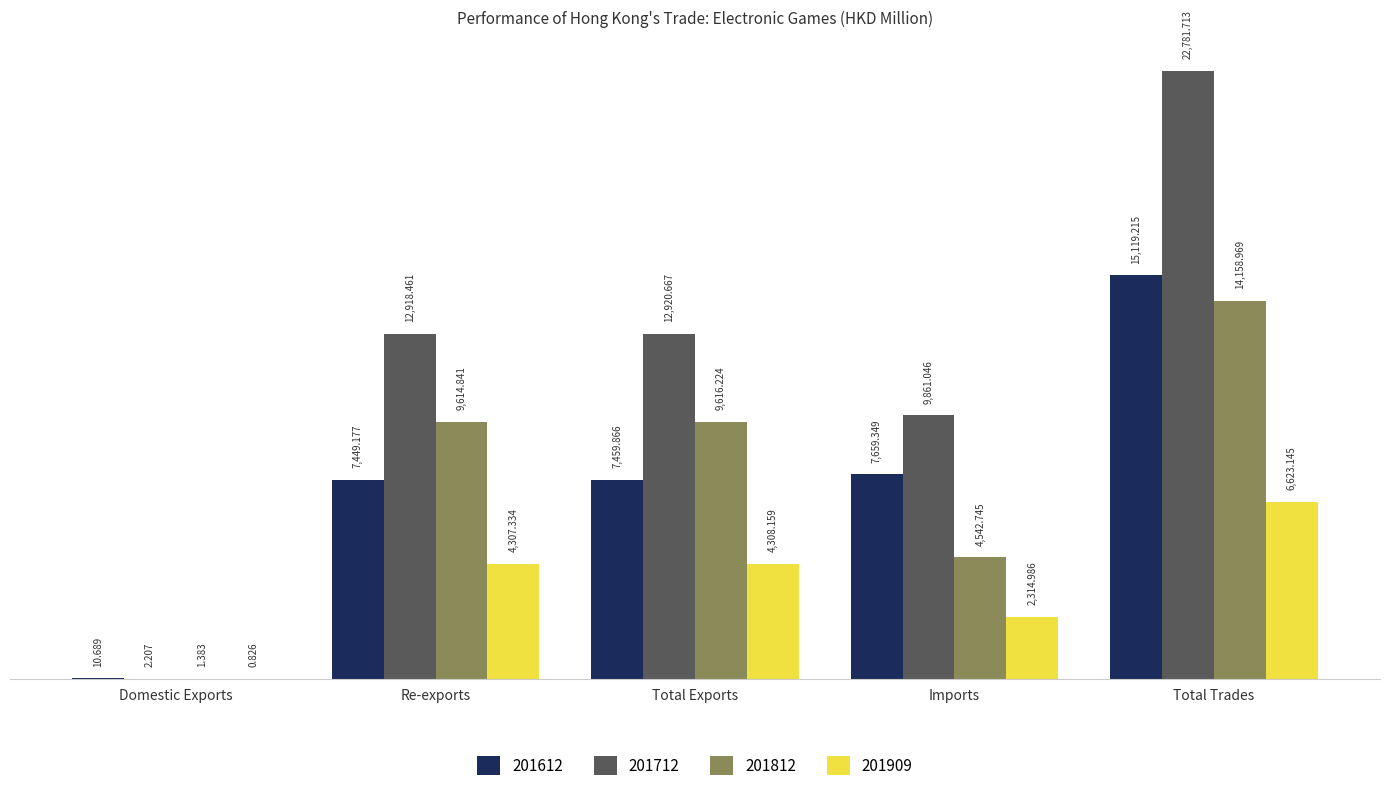

True or false: 201712 has a value of 9861.0 at Imports.

True